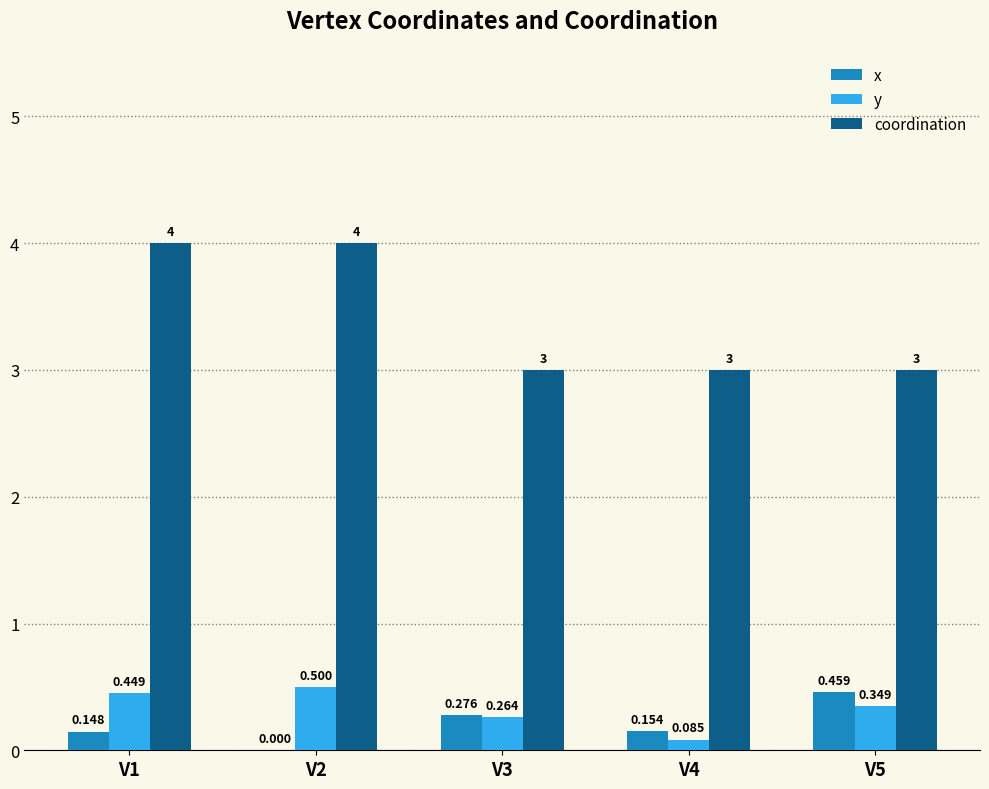

Between V1 and V2, which series saw the biggest shift?

x